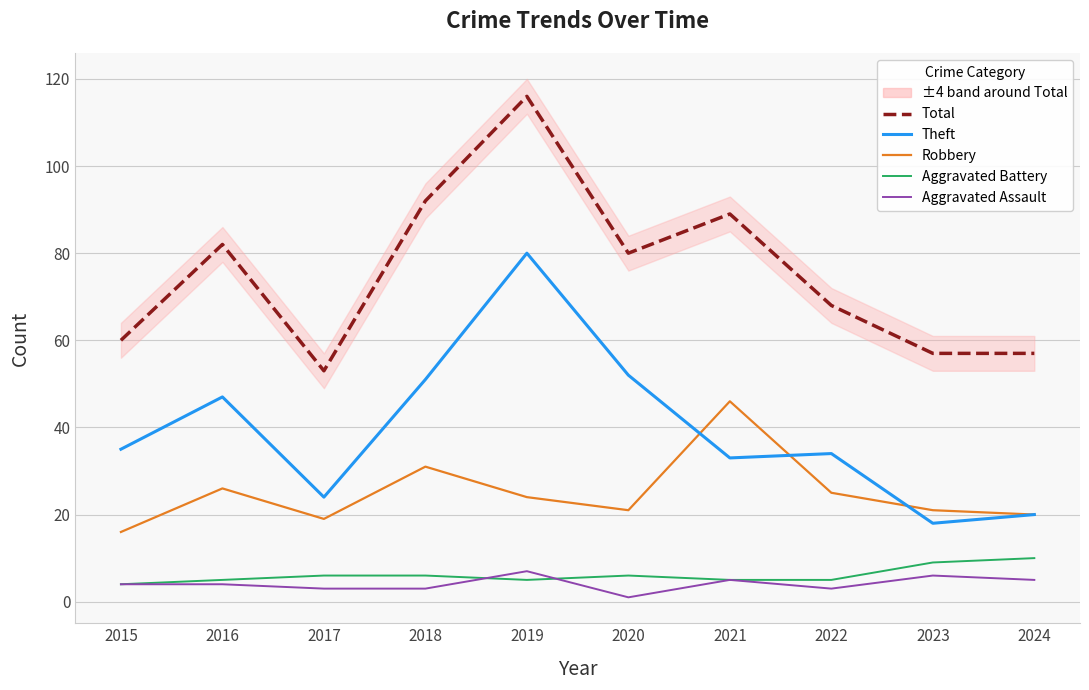

Reading left to right, extract all data points from this chart.

Total: 2015=60	2016=82	2017=53	2018=92	2019=116	2020=80	2021=89	2022=68	2023=57	2024=57
Theft: 2015=35	2016=47	2017=24	2018=51	2019=80	2020=52	2021=33	2022=34	2023=18	2024=20
Robbery: 2015=16	2016=26	2017=19	2018=31	2019=24	2020=21	2021=46	2022=25	2023=21	2024=20
Aggravated Battery: 2015=4	2016=5	2017=6	2018=6	2019=5	2020=6	2021=5	2022=5	2023=9	2024=10
Aggravated Assault: 2015=4	2016=4	2017=3	2018=3	2019=7	2020=1	2021=5	2022=3	2023=6	2024=5